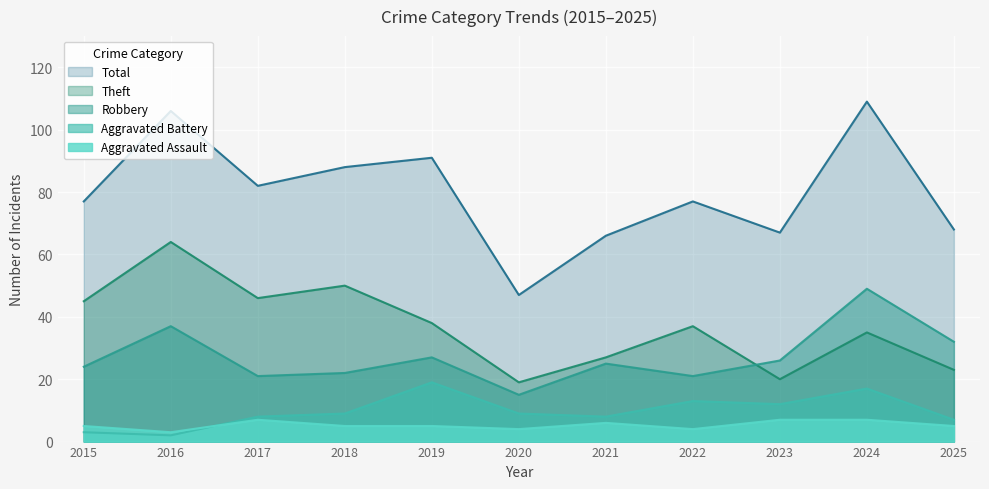

At which category does the chart reach its peak across all series?

2024